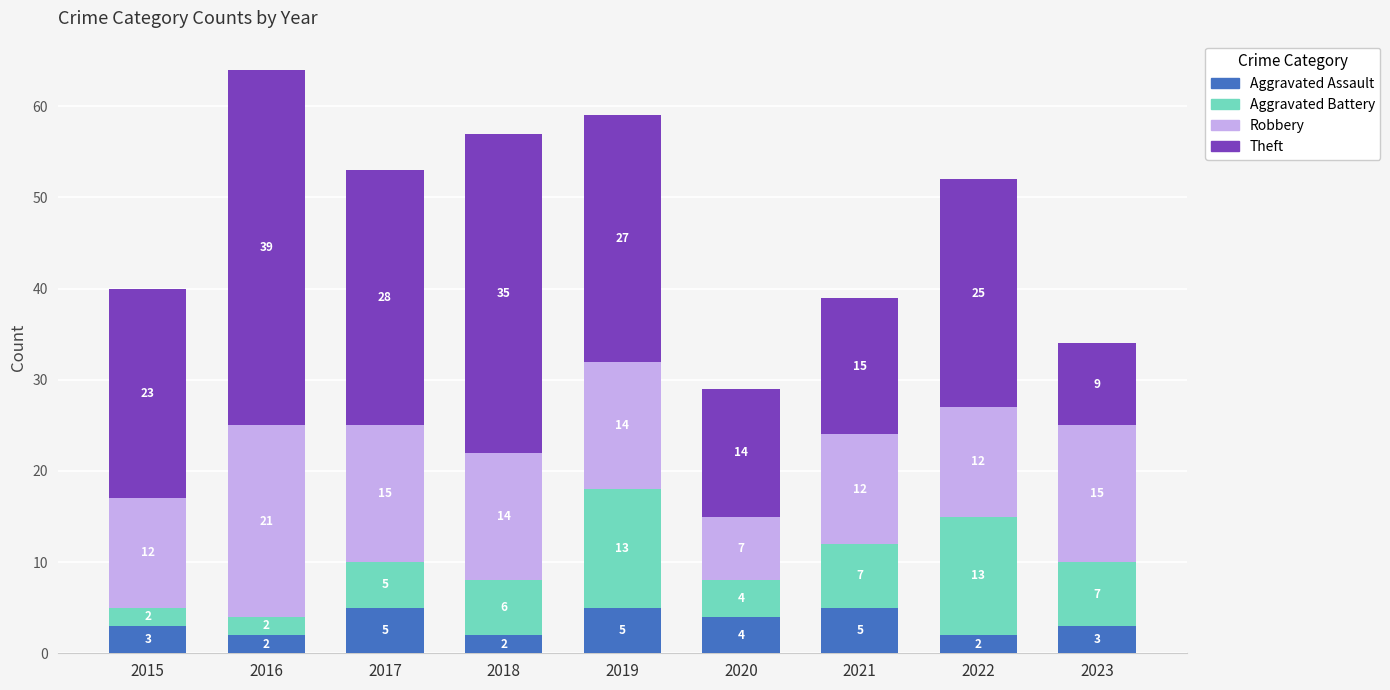

What is the maximum value for Aggravated Assault?

5